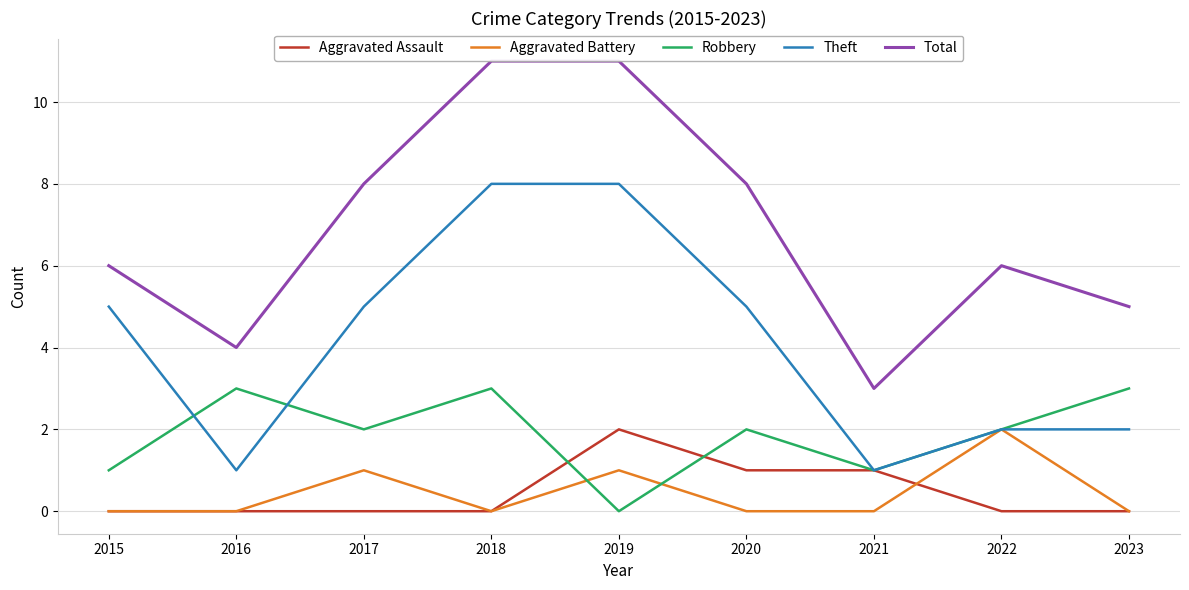

What are all the series names shown in the legend?

Aggravated Assault, Aggravated Battery, Robbery, Theft, Total